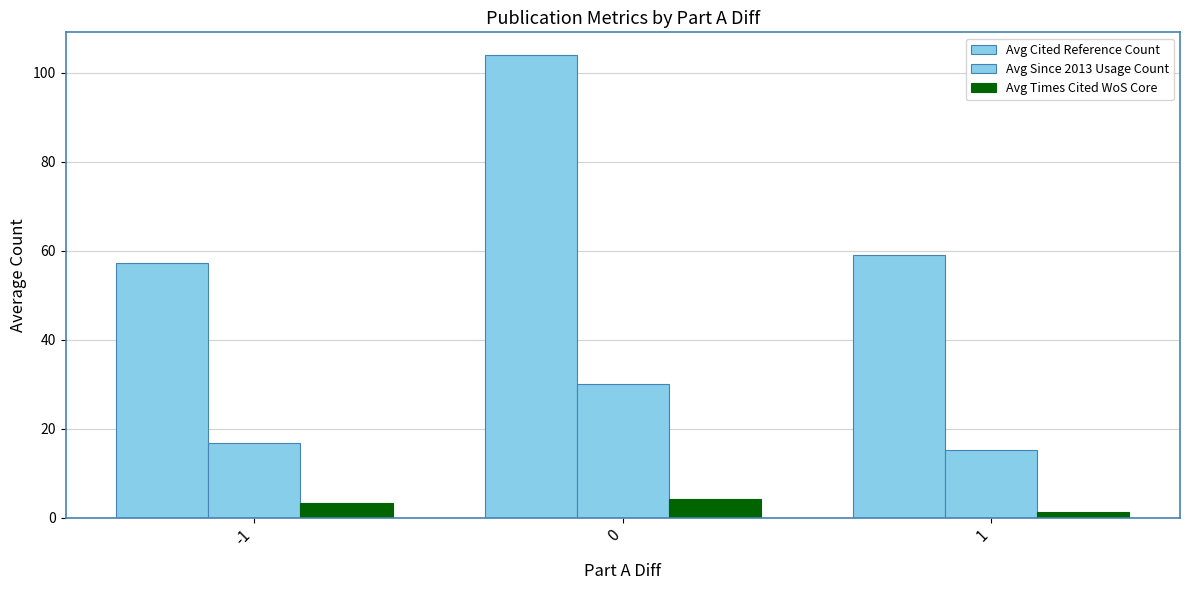

Is the value of Avg Cited Reference Count at 0 greater than the value of Avg Since 2013 Usage Count at 0?

Yes